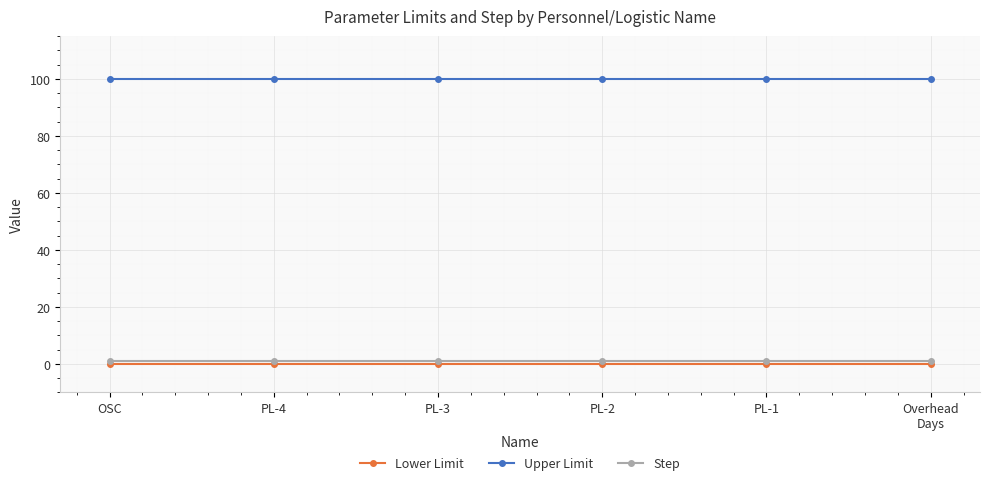

What are all the series names shown in the legend?

Lower Limit, Upper Limit, Step